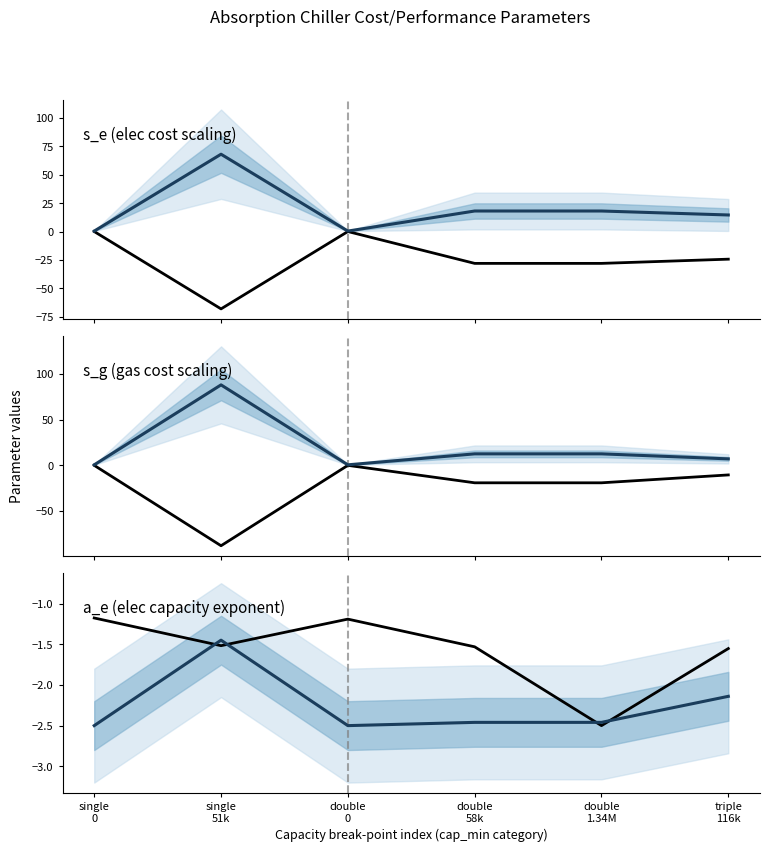

What is the total value across all series at double
1.34M?

25.7